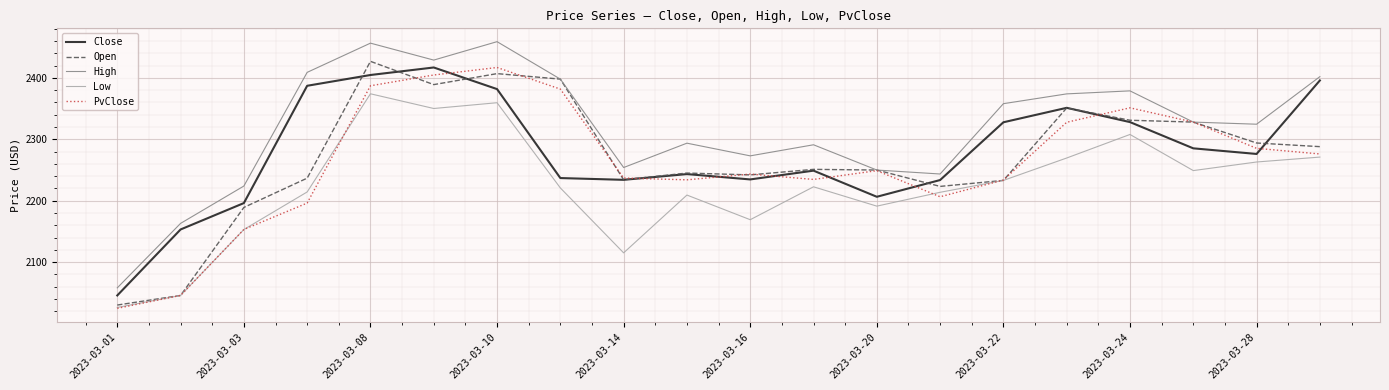

True or false: Low and Close intersect in this chart.

False